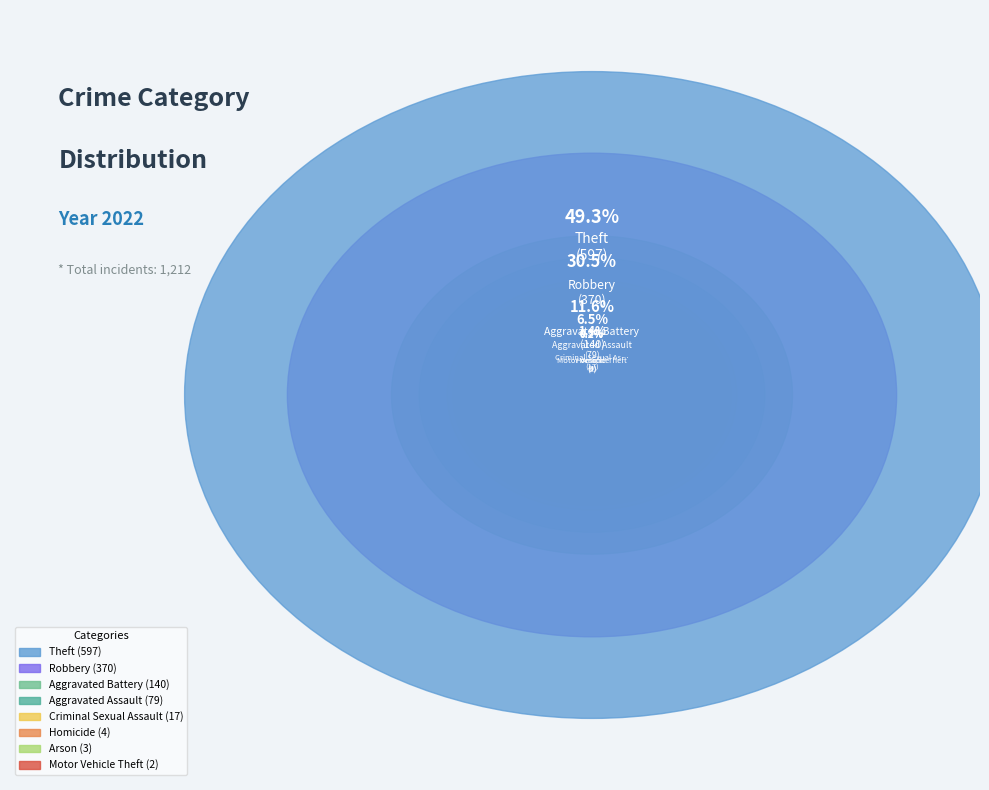

Does Motor Vehicle Theft account for over 50% of the chart?

No